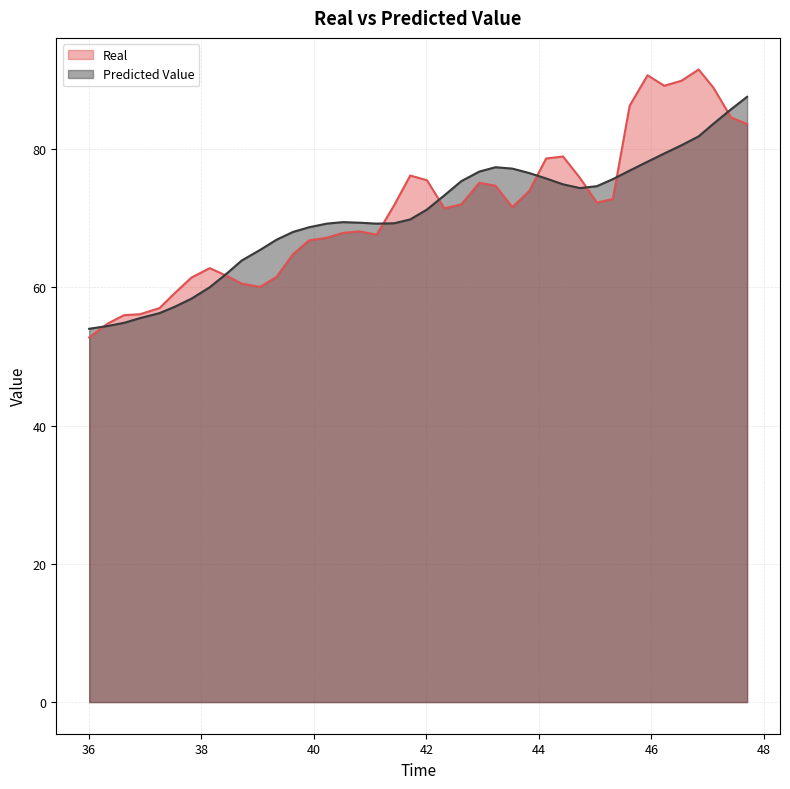

At which category is the sum across all series the highest?

46.839024